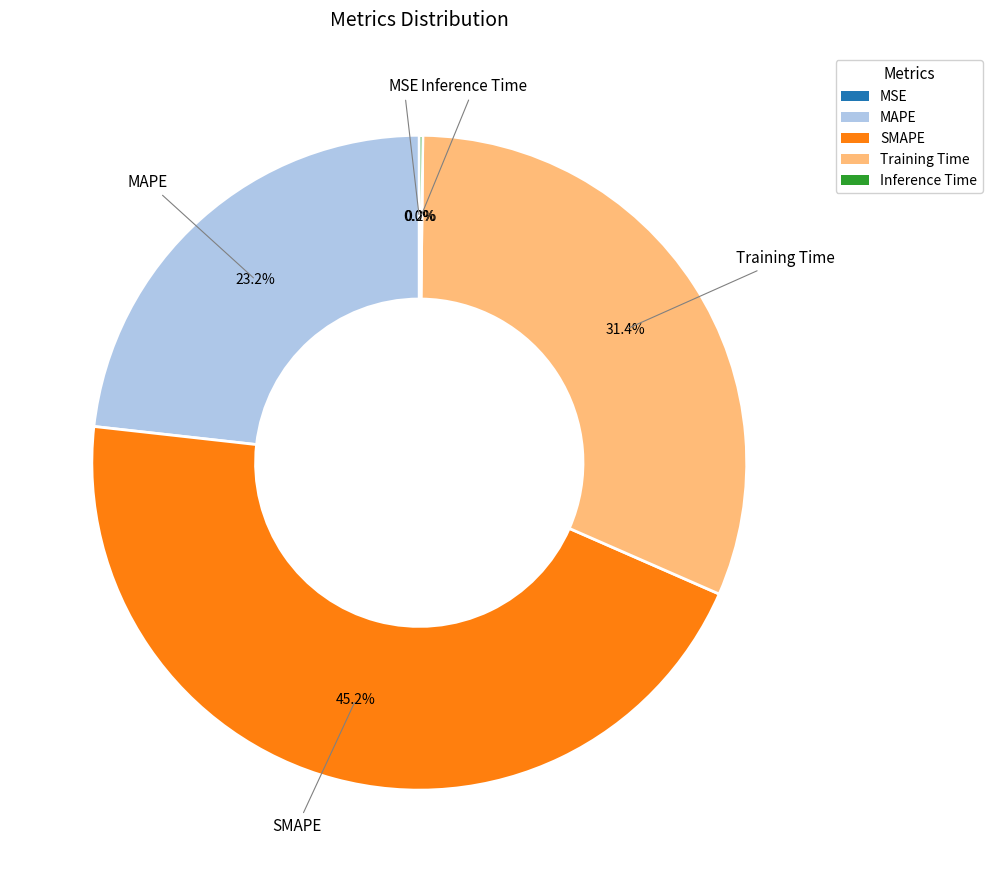

What is the ratio of the value at MAPE to the value at Training Time?

0.7